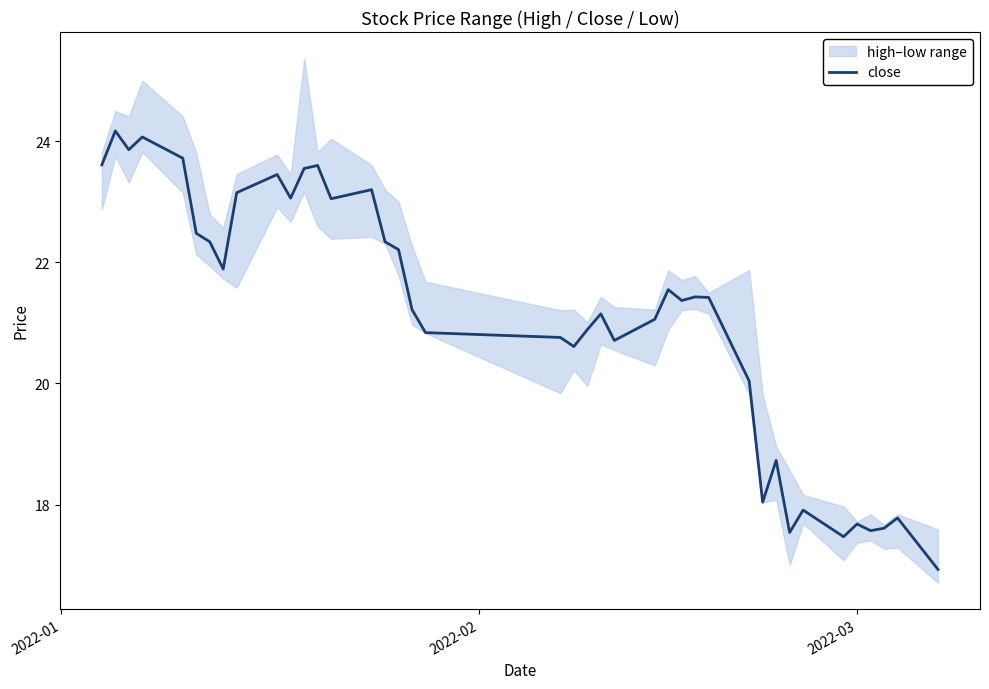

How many lines are shown in the chart?

1